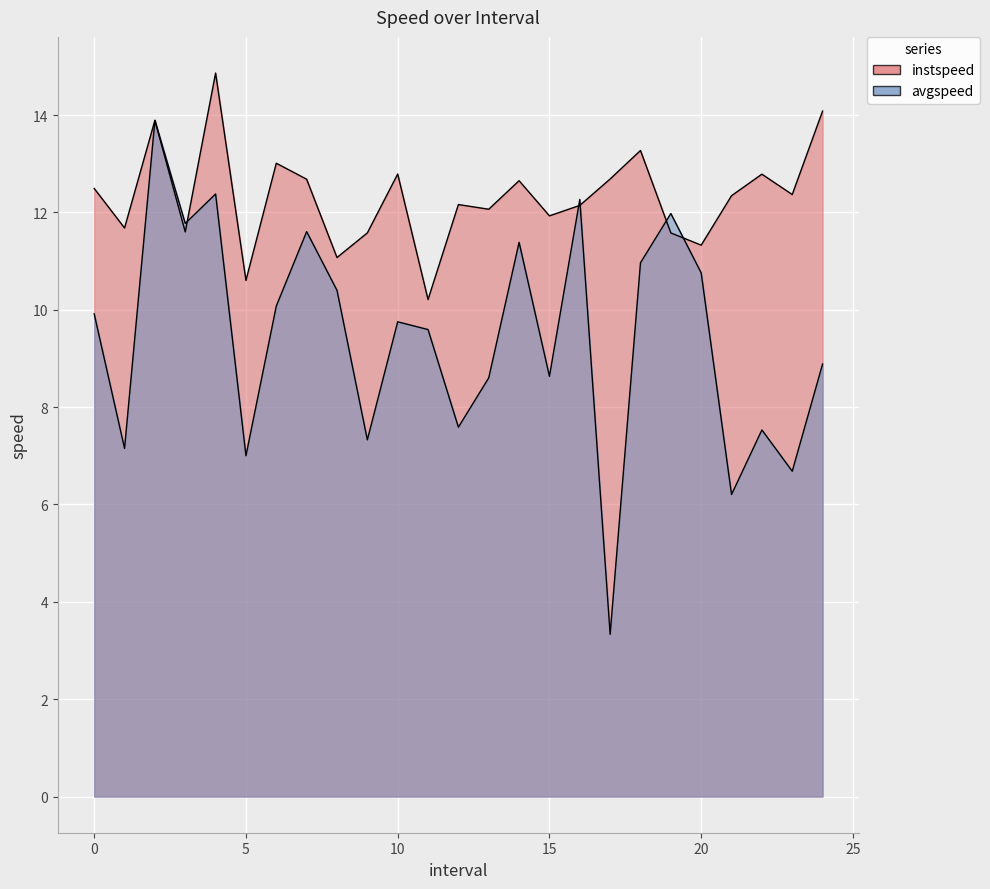

What is the lowest value of the instspeed series?

10.2